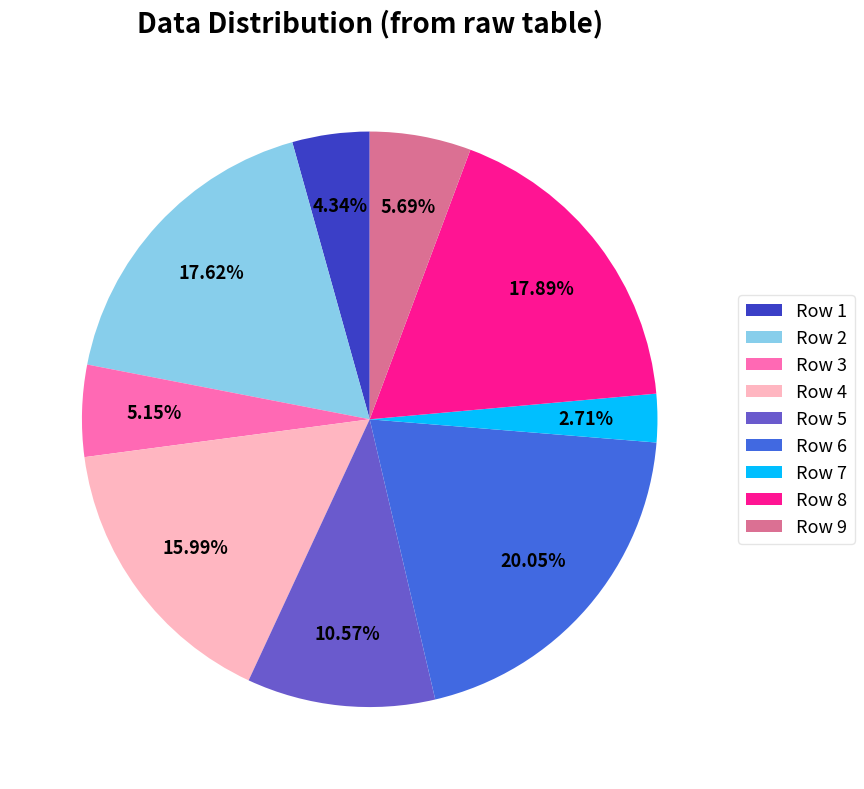

What portion of the pie excludes Row 8?

82.1%